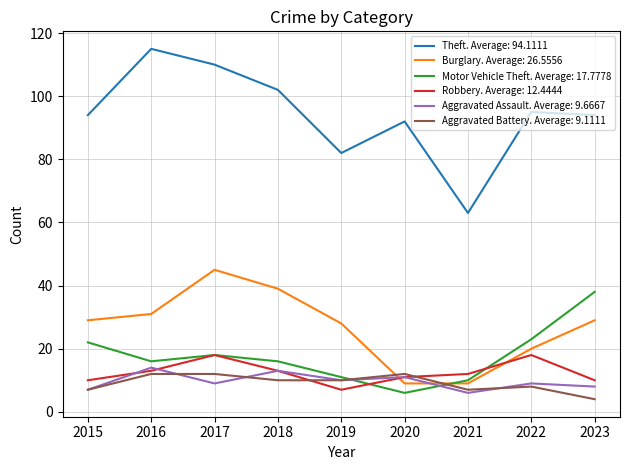

What is the spread (max minus min) of values at 2020?

86